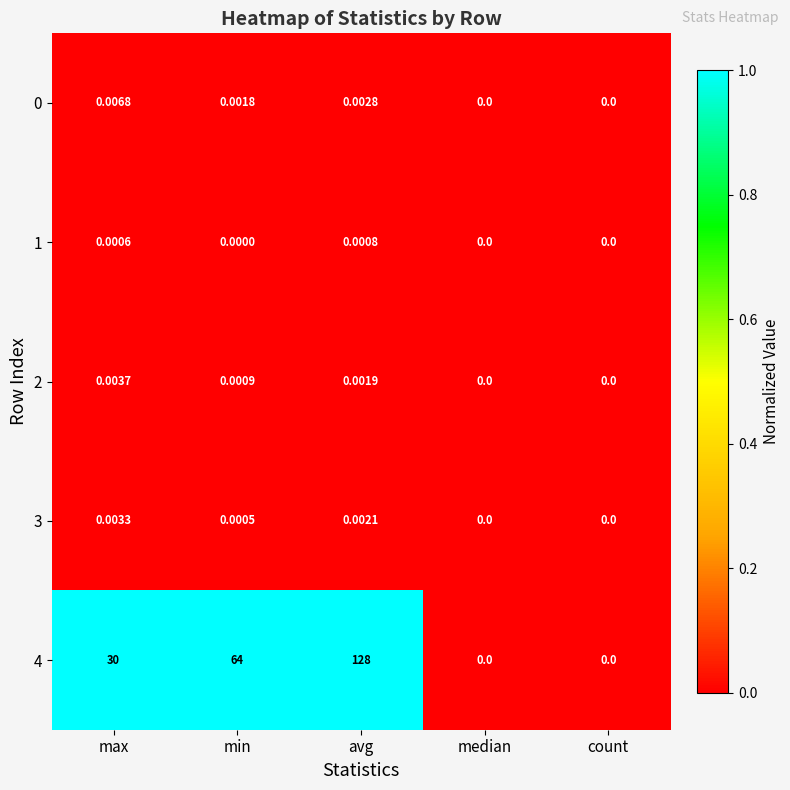

At which category is the sum across all series the highest?

avg